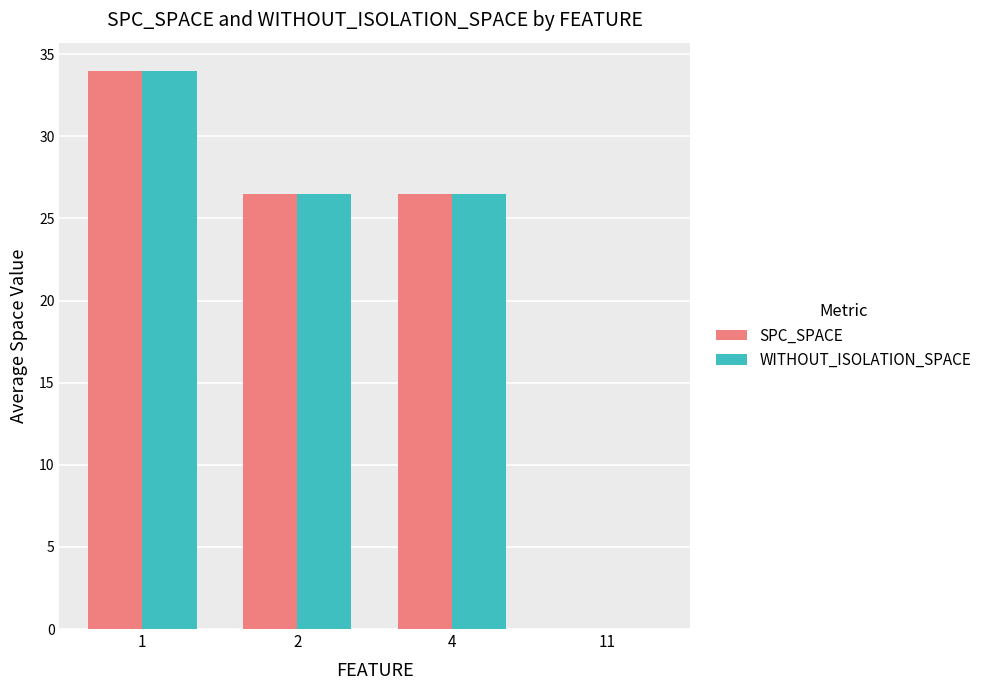

What is the sum of all SPC_SPACE values?

87.0